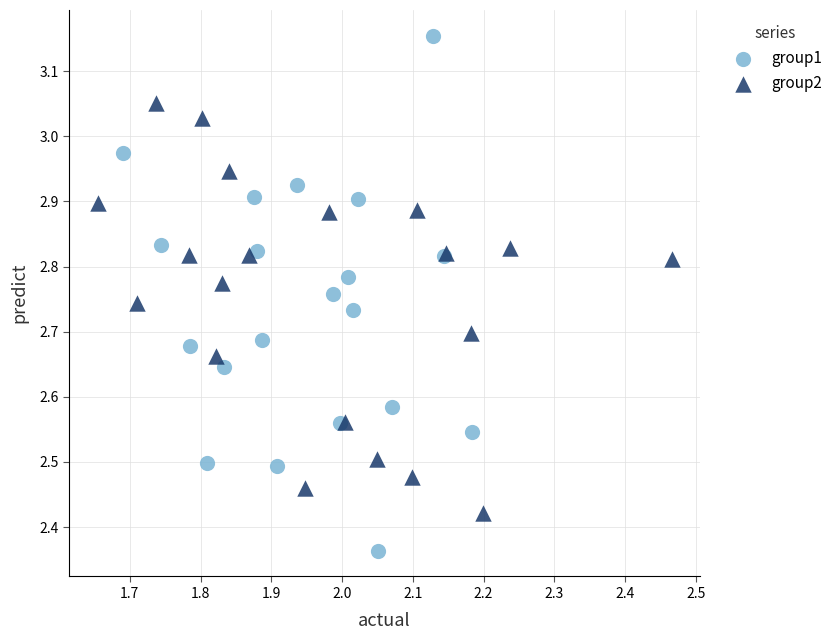

What are all the series names shown in the legend?

group1, group2